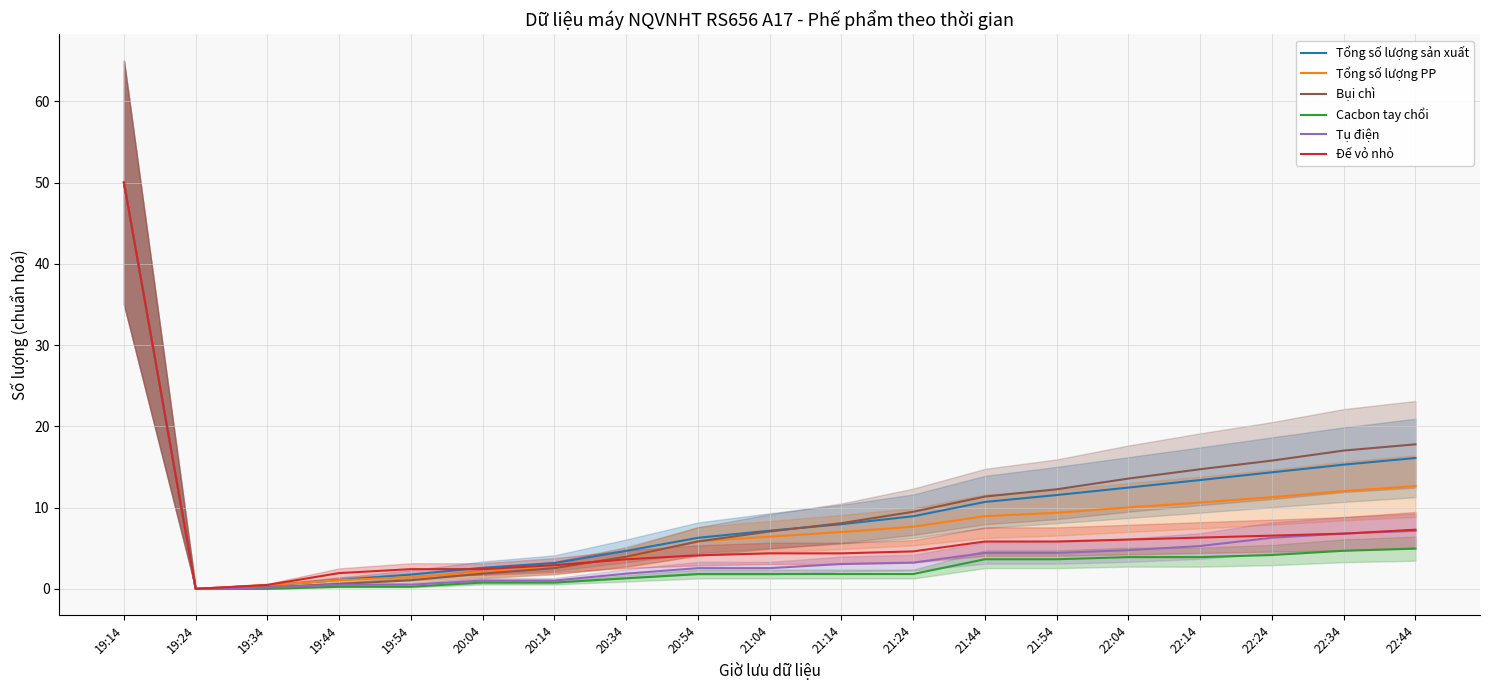

How many data points does each series have?

19